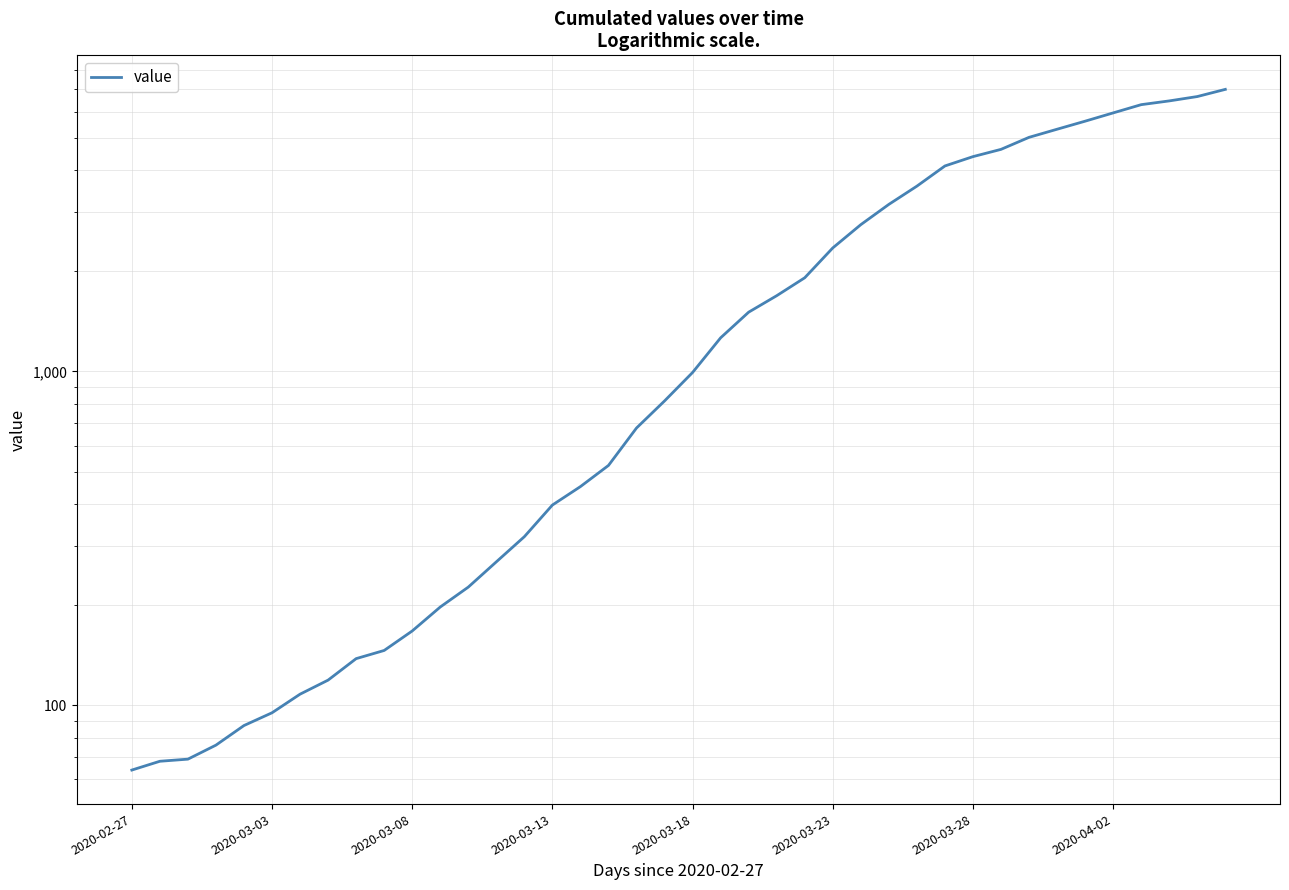

Read the value at 2020-03-18, to the nearest 10.

990